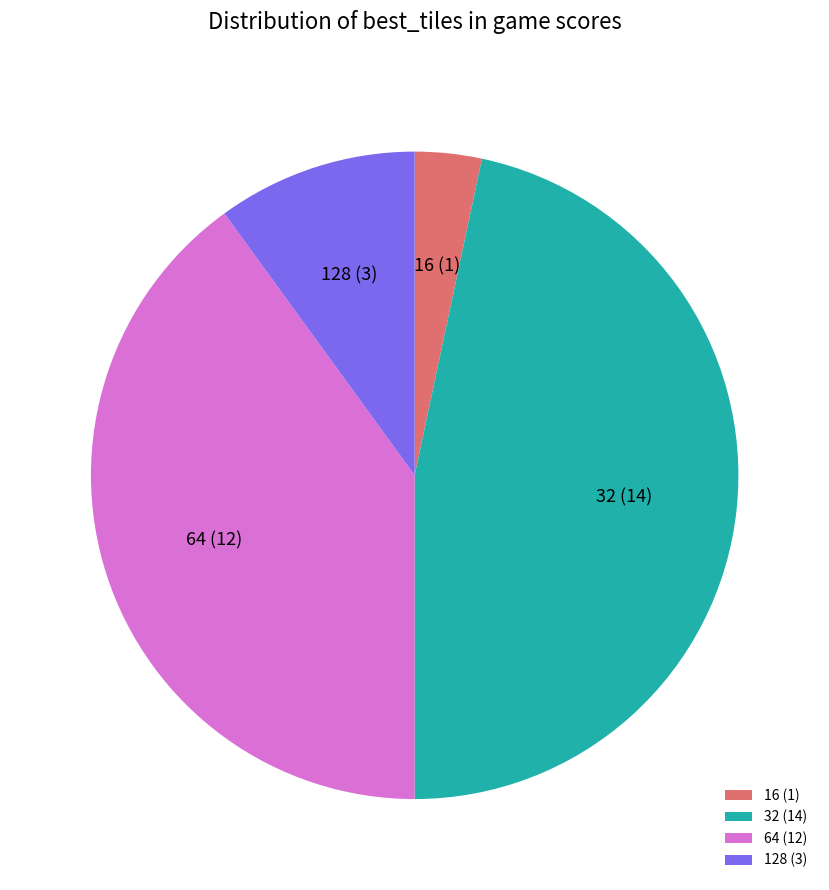

The 128 slice represents 19% of the pie. True or false?

False